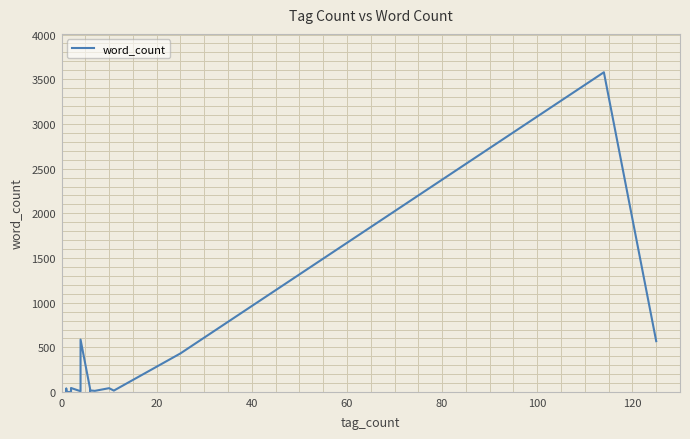

How many points are lower than both their immediate neighbors (excluding endpoints)?

4